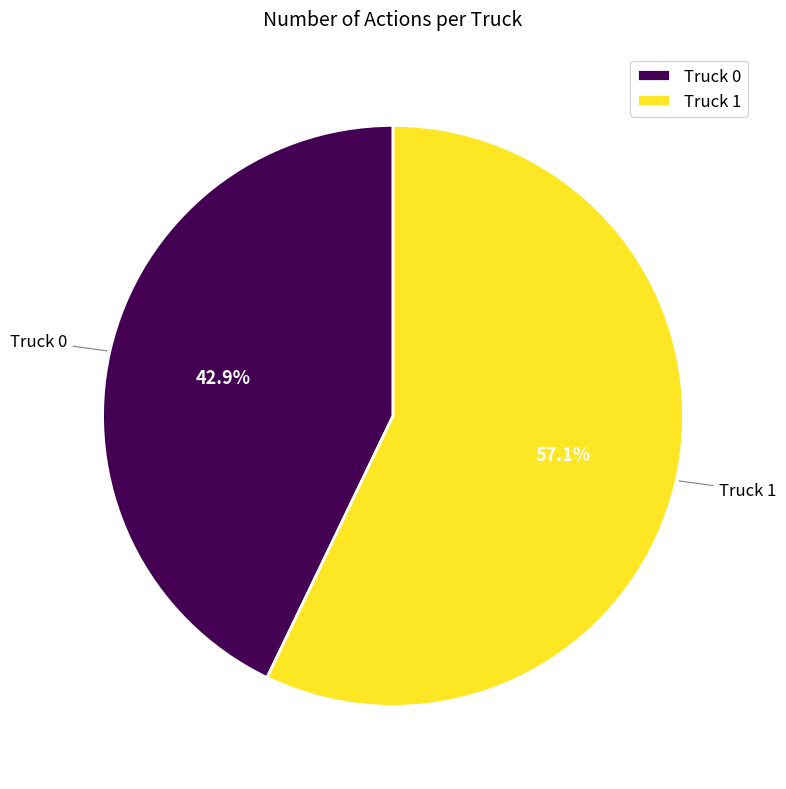

Does any single category account for the majority?

Yes